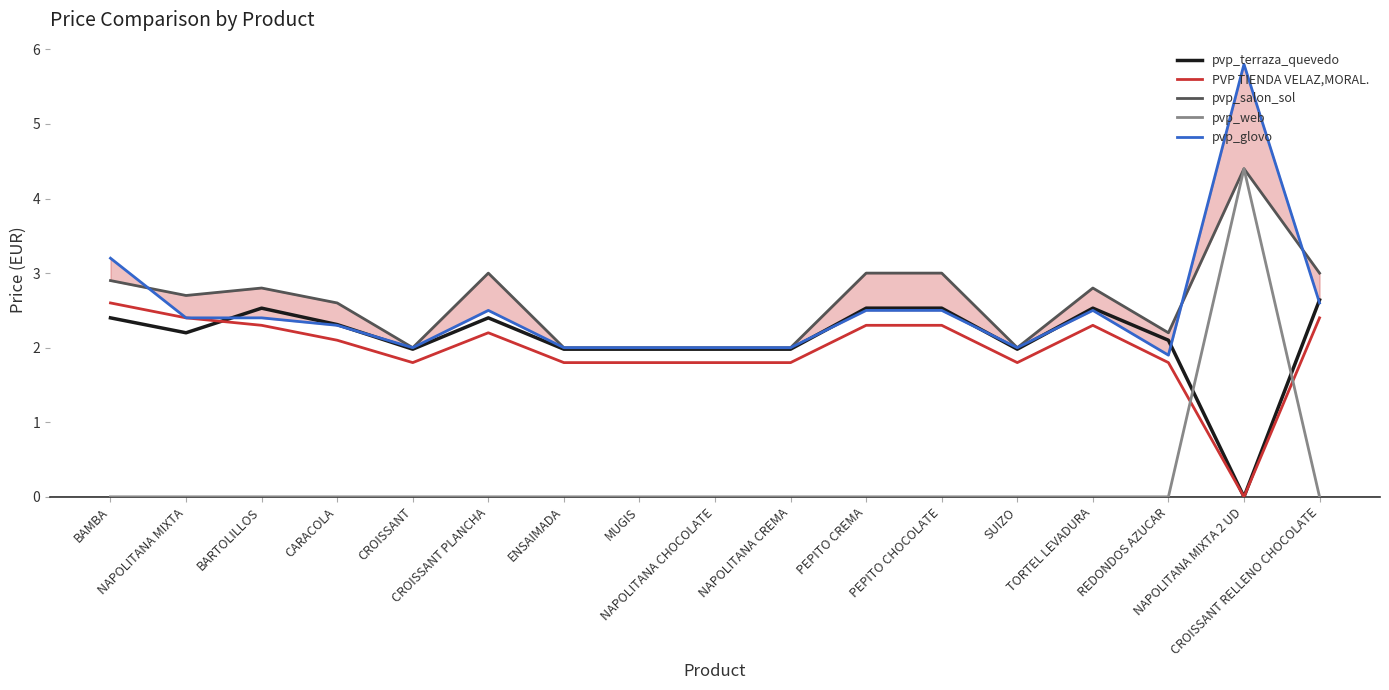

The pvp_web series shows -2.5 at CARACOLA. True or false?

False